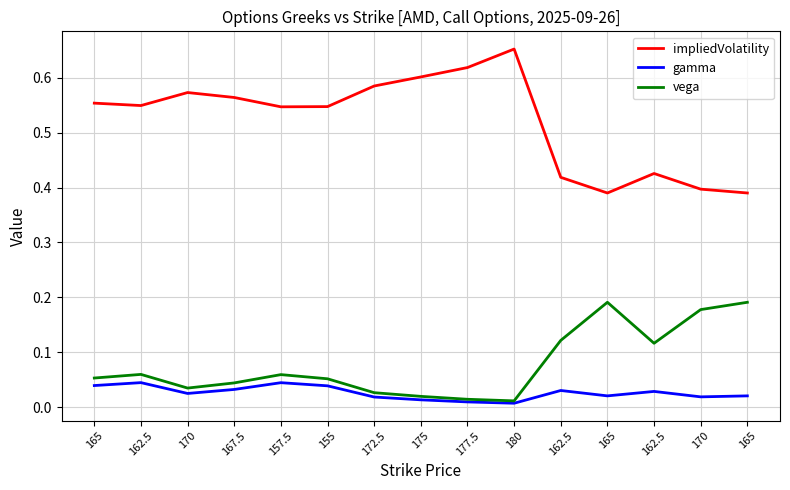

What is the sum of all vega values?

1.2